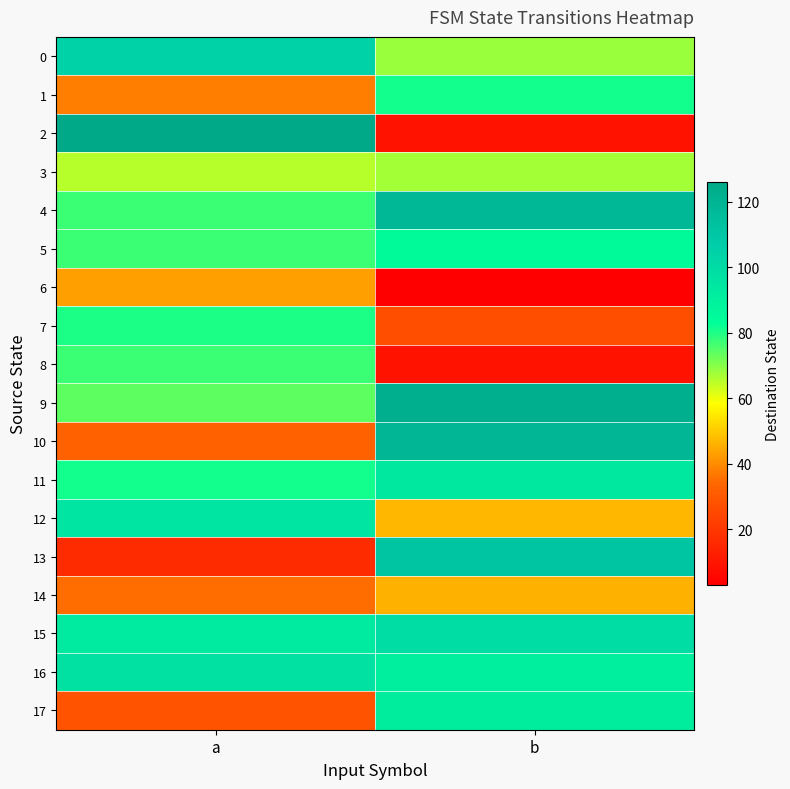

What is the minimum value shown in the chart?

3